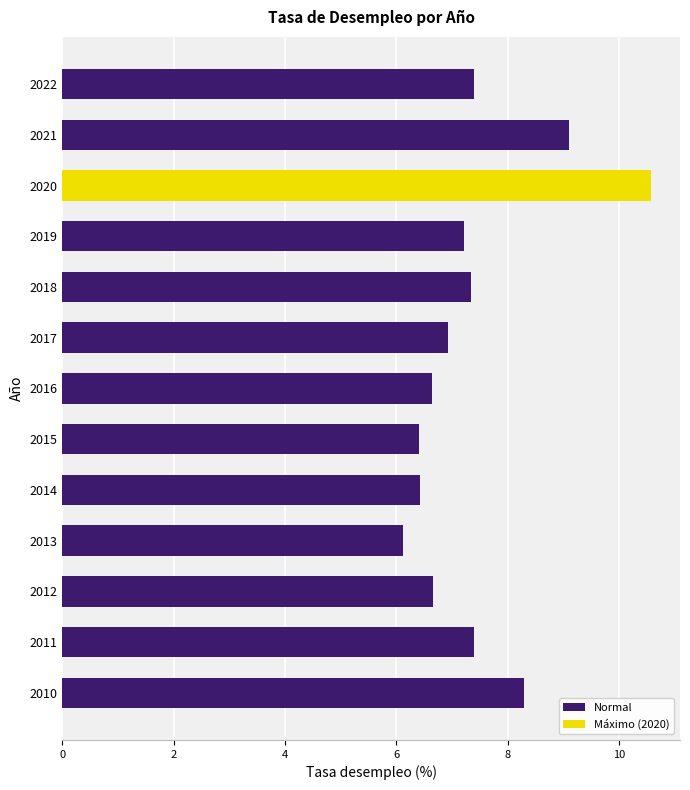

What is the ratio of the value at 2017 to the value at 2020?

0.7